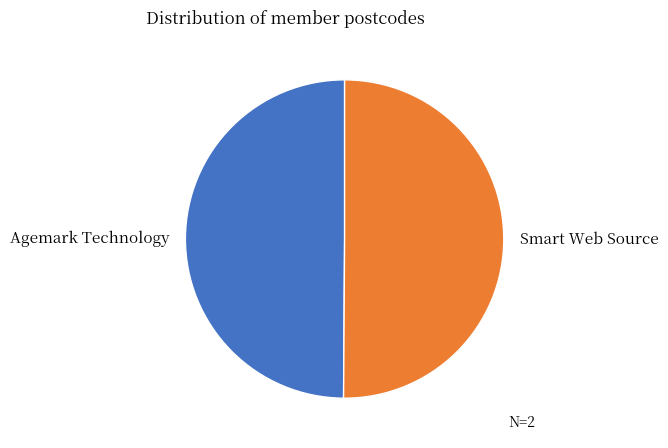

Do Agemark Technology and Smart Web Source together represent more than half of the pie?

Yes